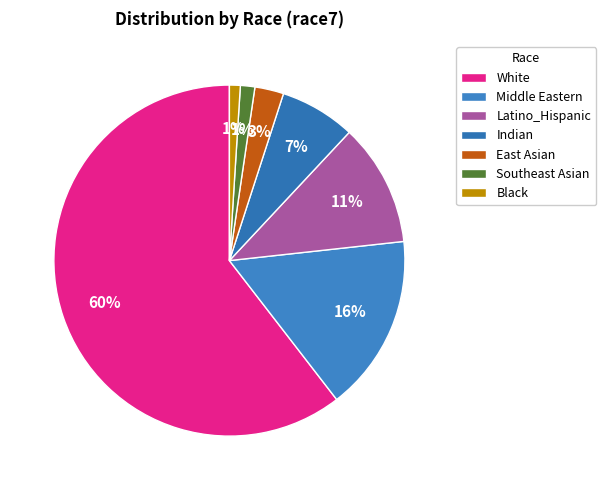

Rank the categories by value from highest to lowest.

White, Middle Eastern, Latino_Hispanic, Indian, East Asian, Southeast Asian, Black